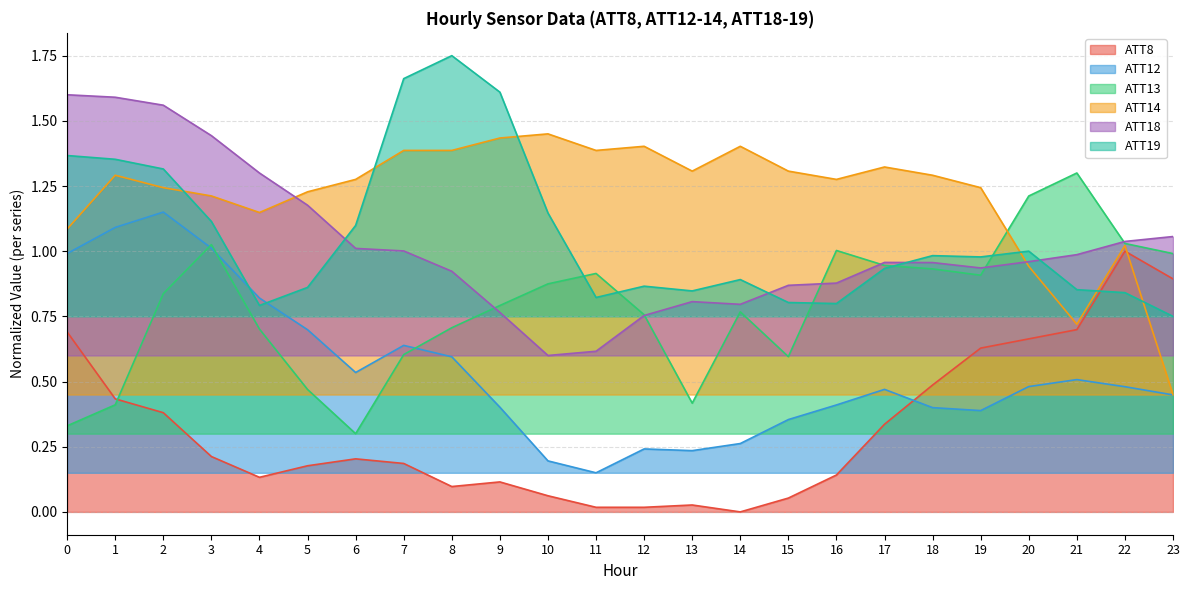

Where is the first local maximum for ATT8?

6